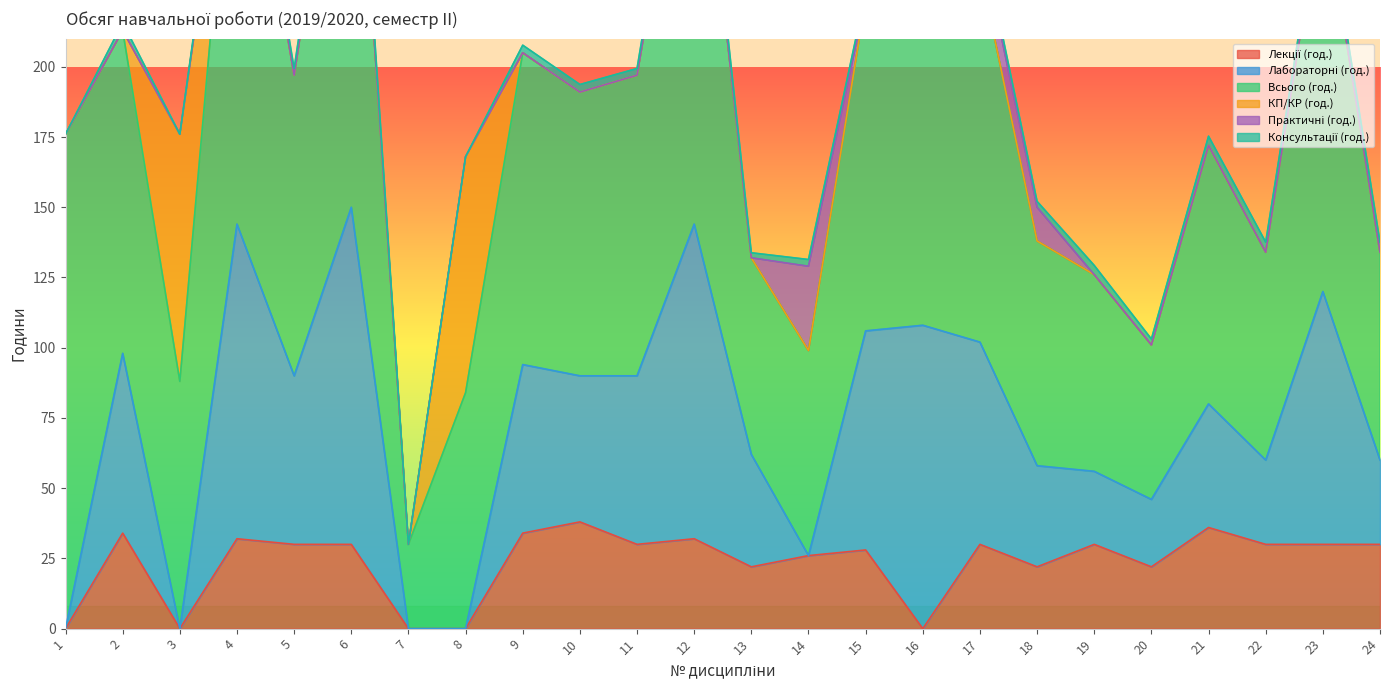

List the labels in order of Консультації (год.) value, largest first.

6, 4, 12, 22, 23, 24, 19, 21, 16, 2, 9, 10, 17, 5, 11, 14, 15, 18, 20, 13, 1, 3, 7, 8